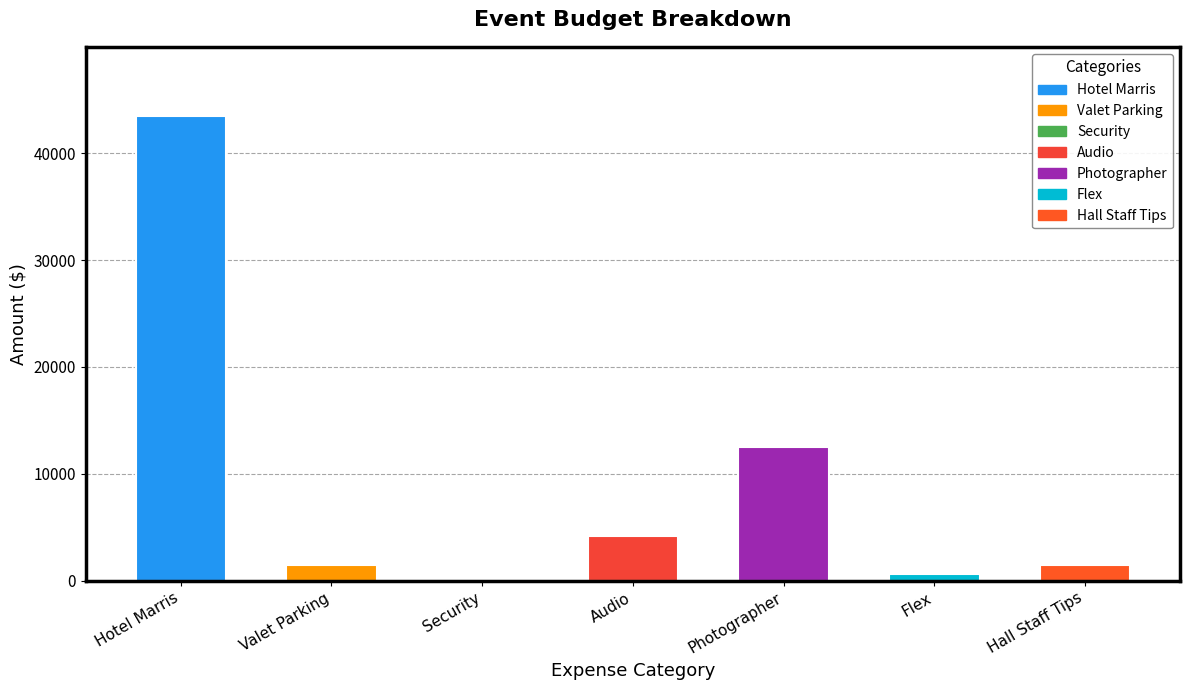

Reading left to right, transcribe all the data shown in this chart.

Hotel Marris=43435	Valet Parking=1500	Security=200	Audio=4200	Photographer=12500	Flex=600	Hall Staff Tips=1500